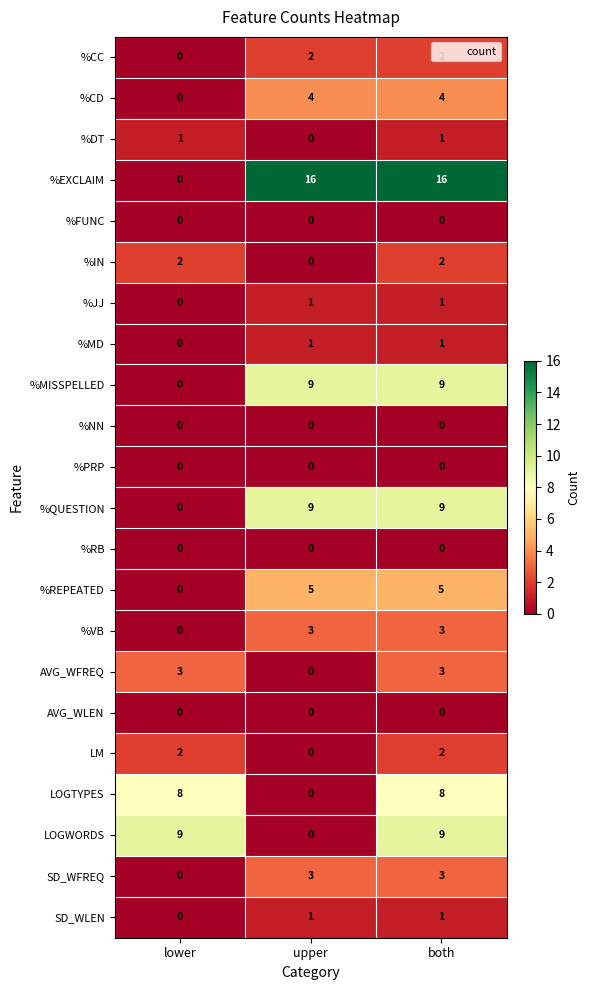

What is the difference between the maximum and minimum values in the AVG_WFREQ series?

3